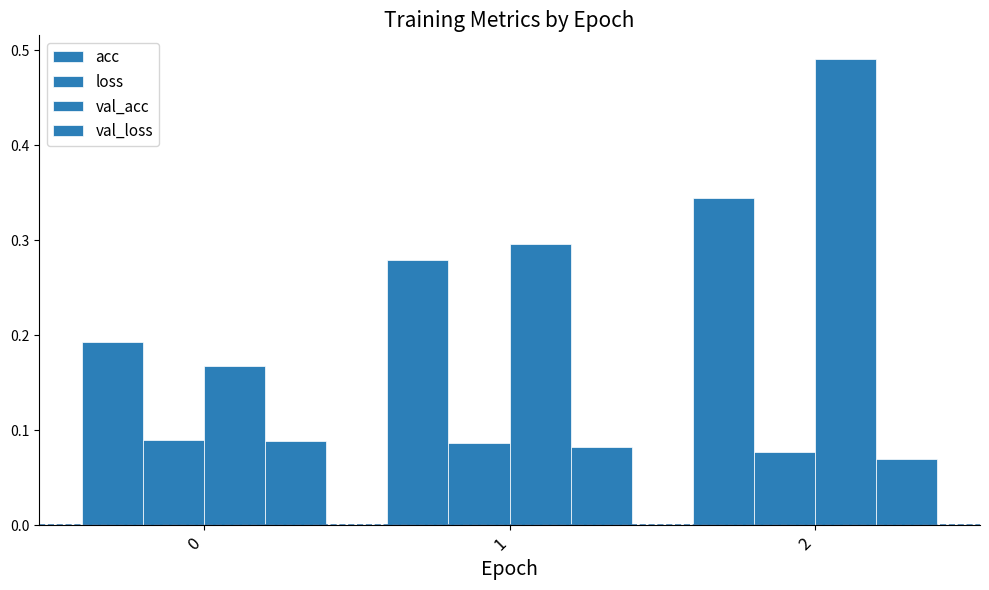

What is the maximum value shown in the chart?

0.5